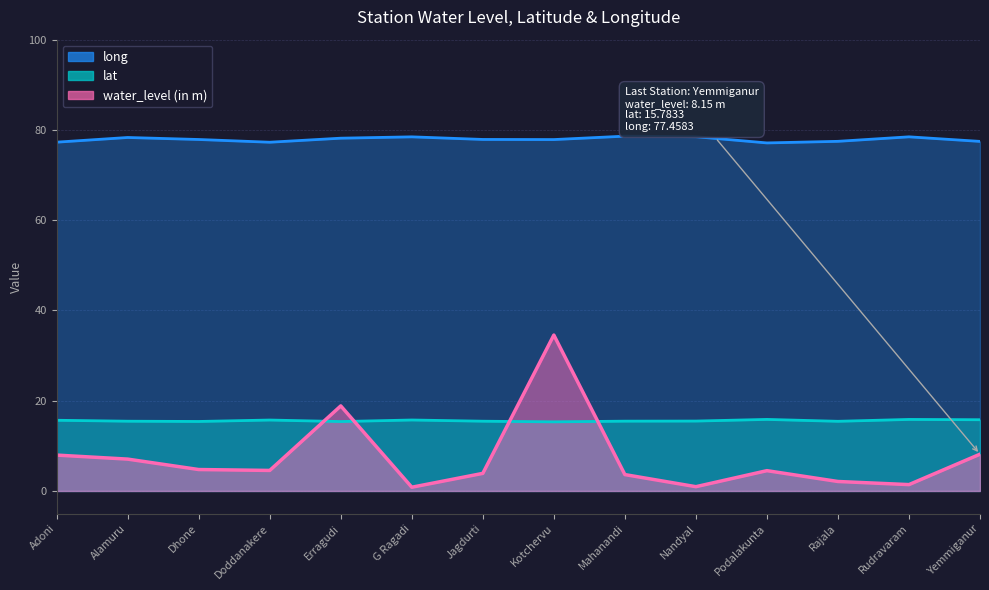

True or false: long and lat cross at least once.

False